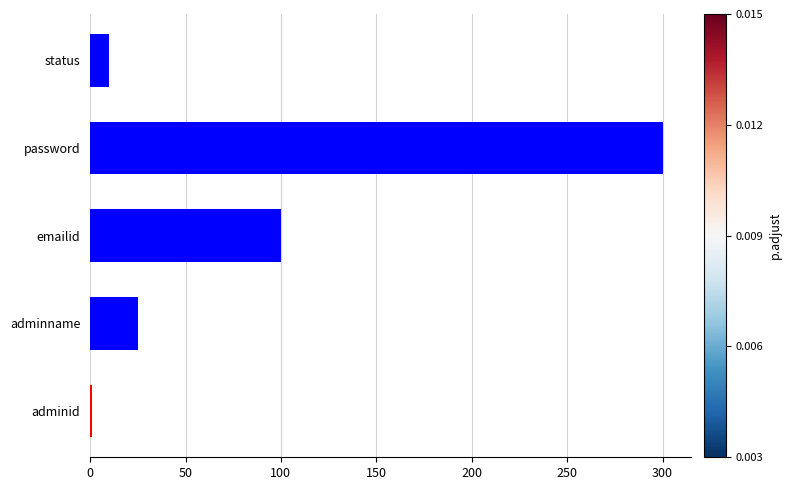

What is the average value?

87